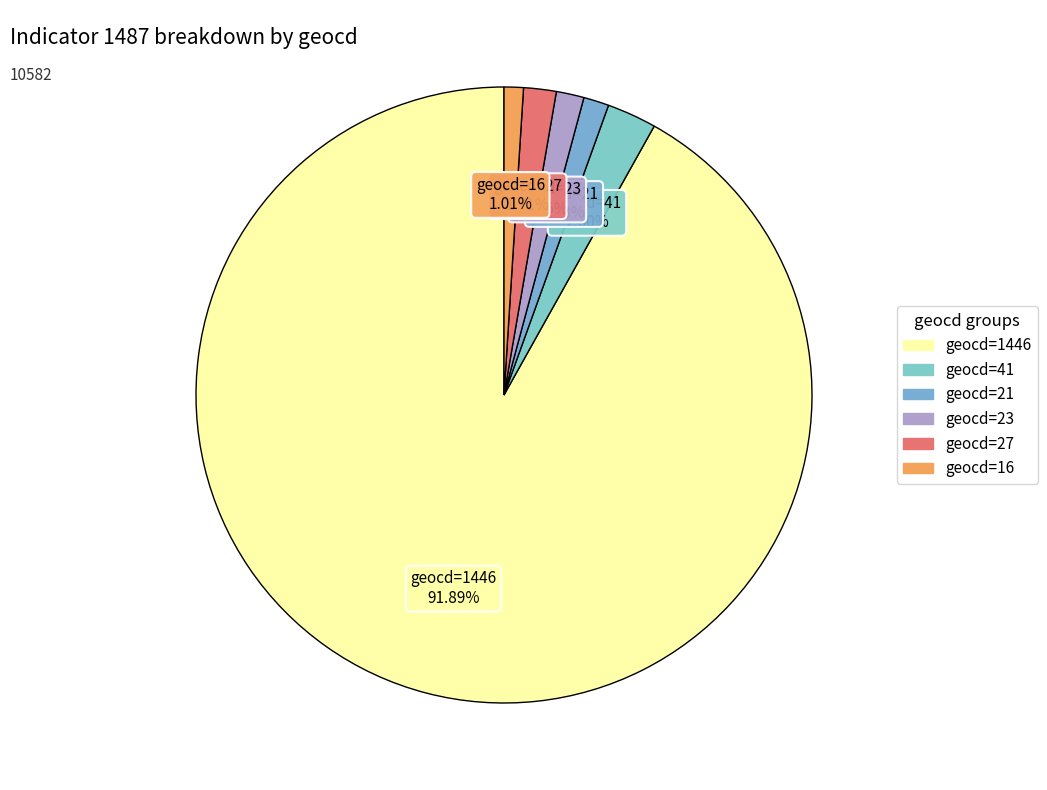

To the nearest percent, what is the average slice percentage?

17%